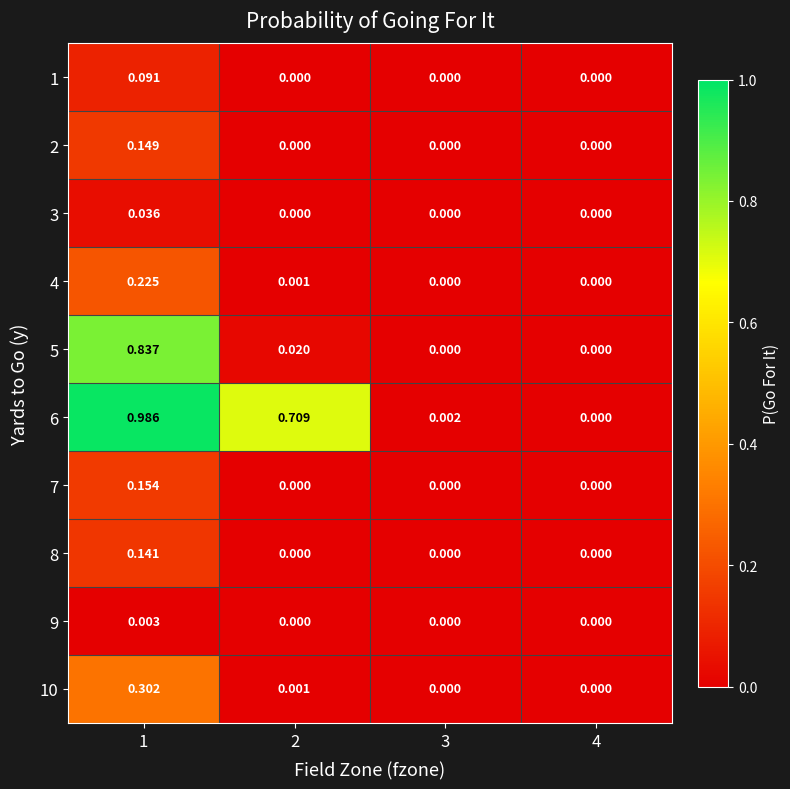

Rank the series by their maximum value, from lowest to highest.

9, 3, 1, 8, 2, 7, 4, 10, 5, 6